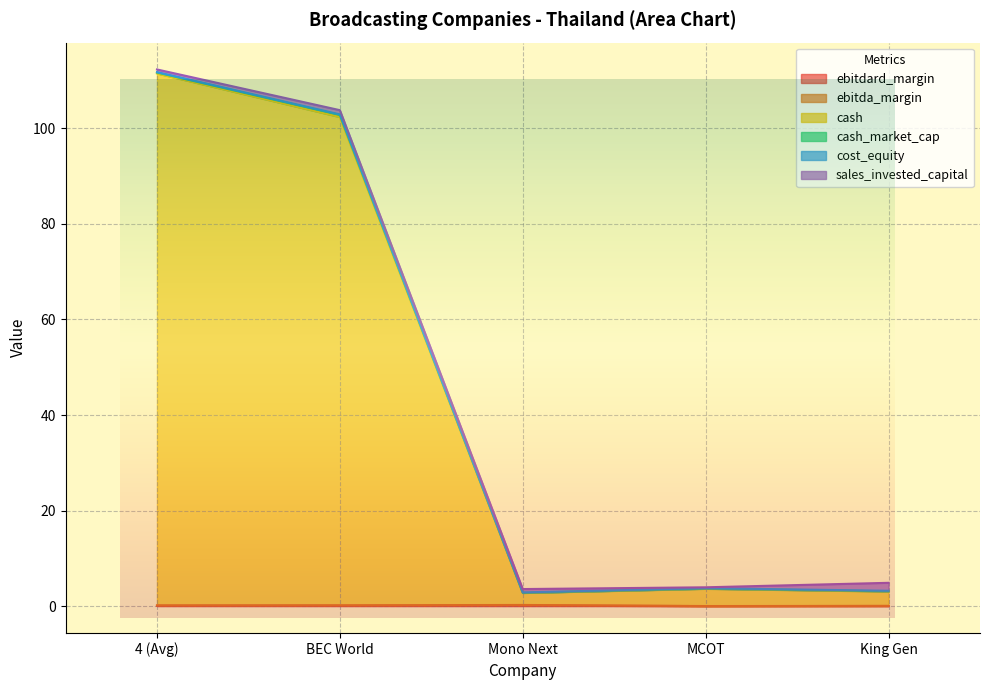

At which label does ebitda_margin reach its minimum?

MCOT